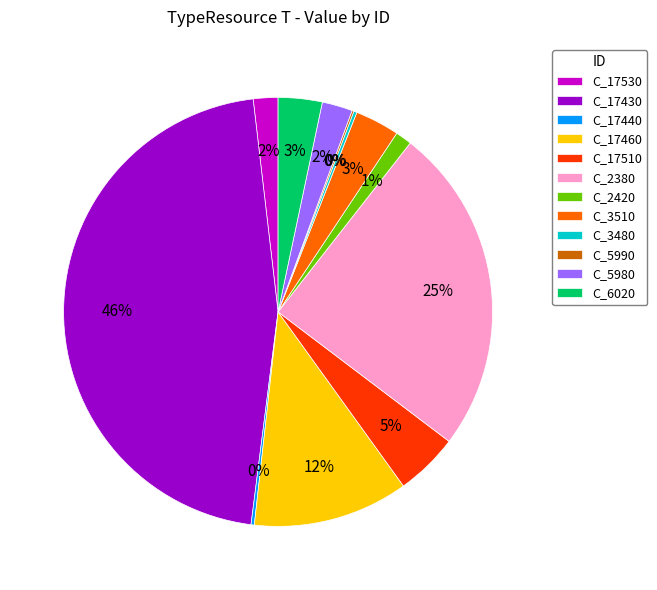

Approximately how many times larger is the value at C_5980 compared to C_6020?

0.7